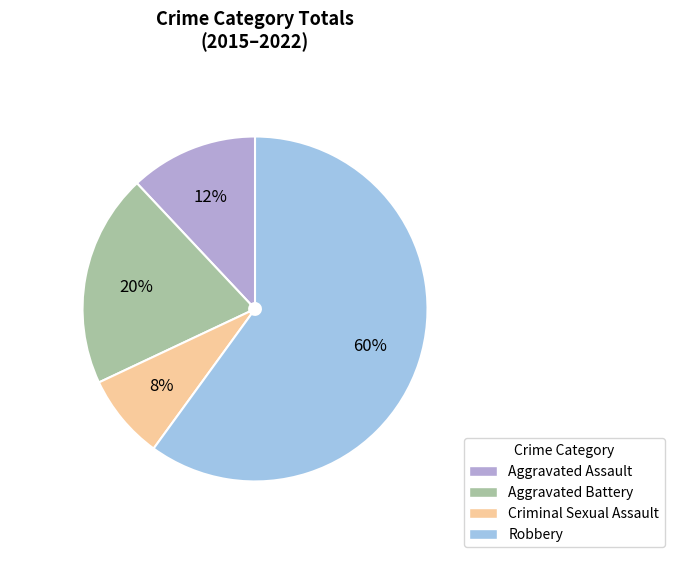

To the nearest percent, what is the difference between the largest and smallest slice percentages?

52%